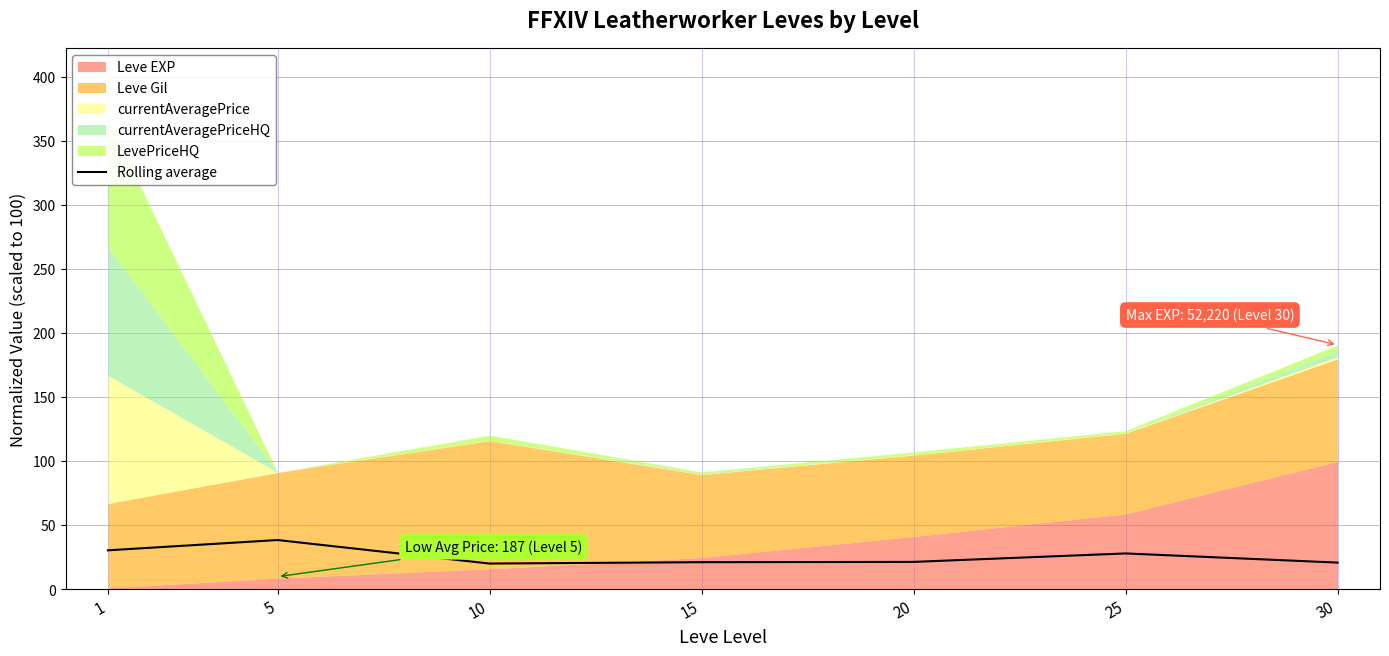

What is the maximum value for Rolling average?

38.6